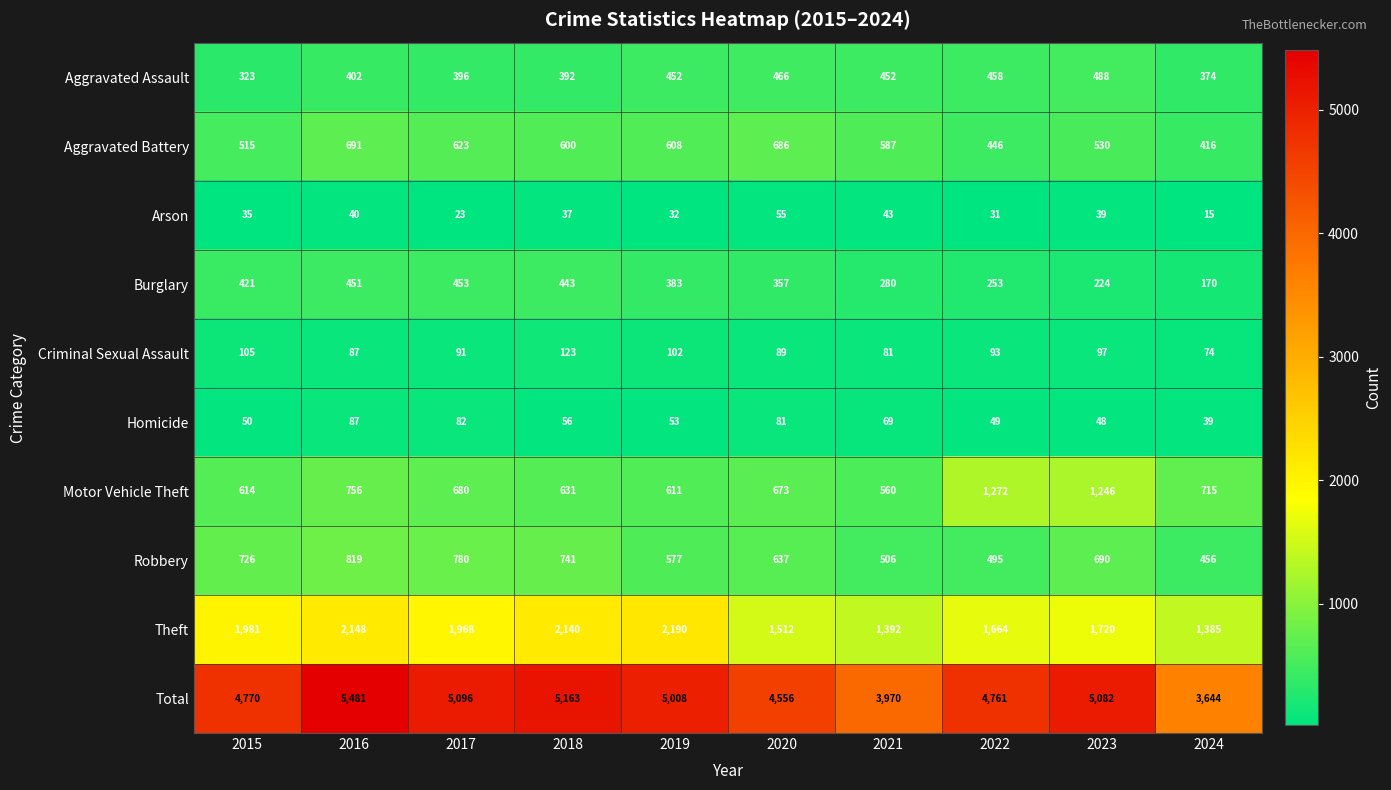

What is the maximum value shown in the chart?

5481